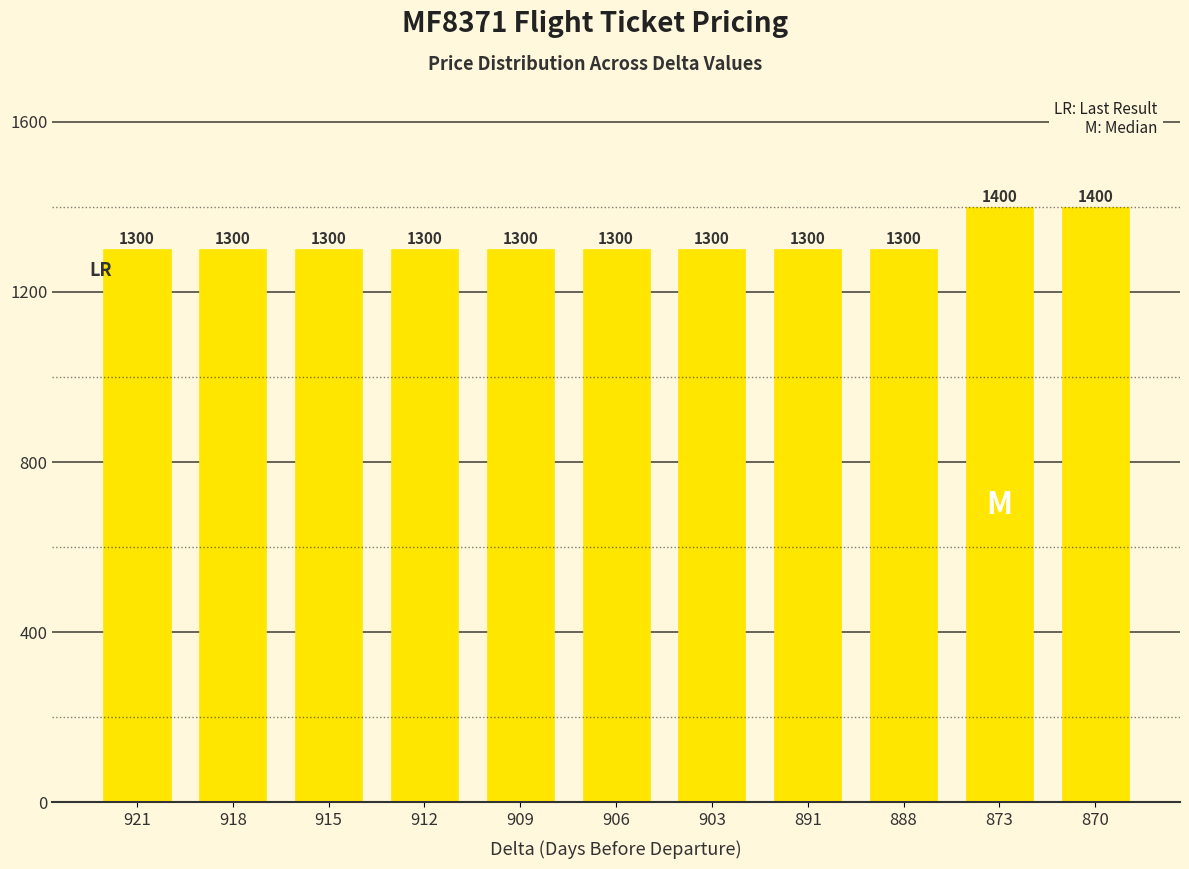

Is it true that the value at 921 is 1300?

True